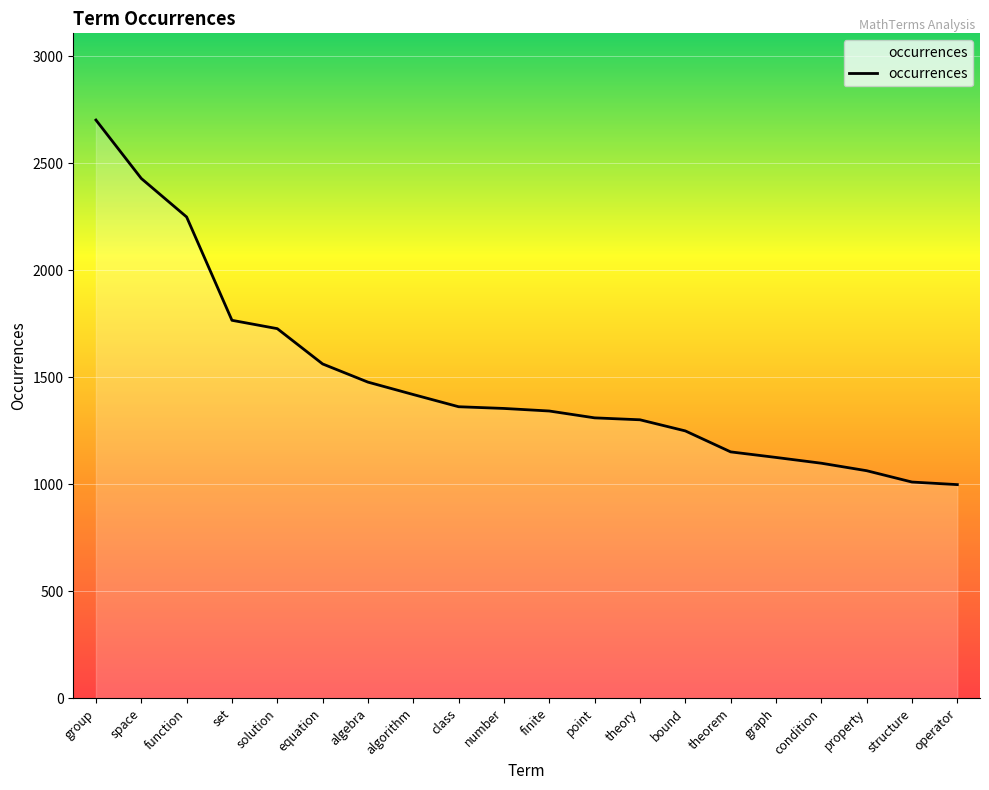

What is the difference between the maximum and minimum values?

1704